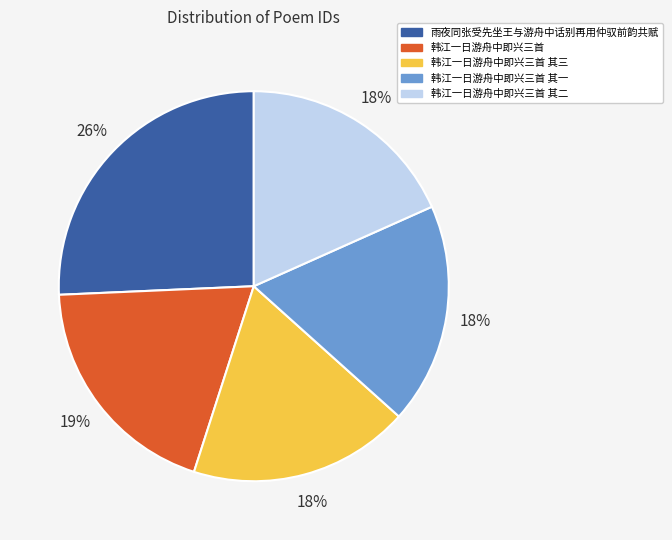

Count the number of slices in the pie.

5